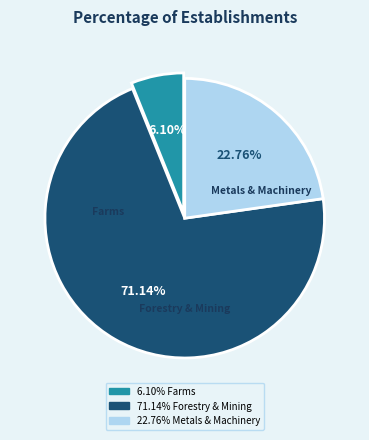

Is there a majority slice in this chart?

Yes